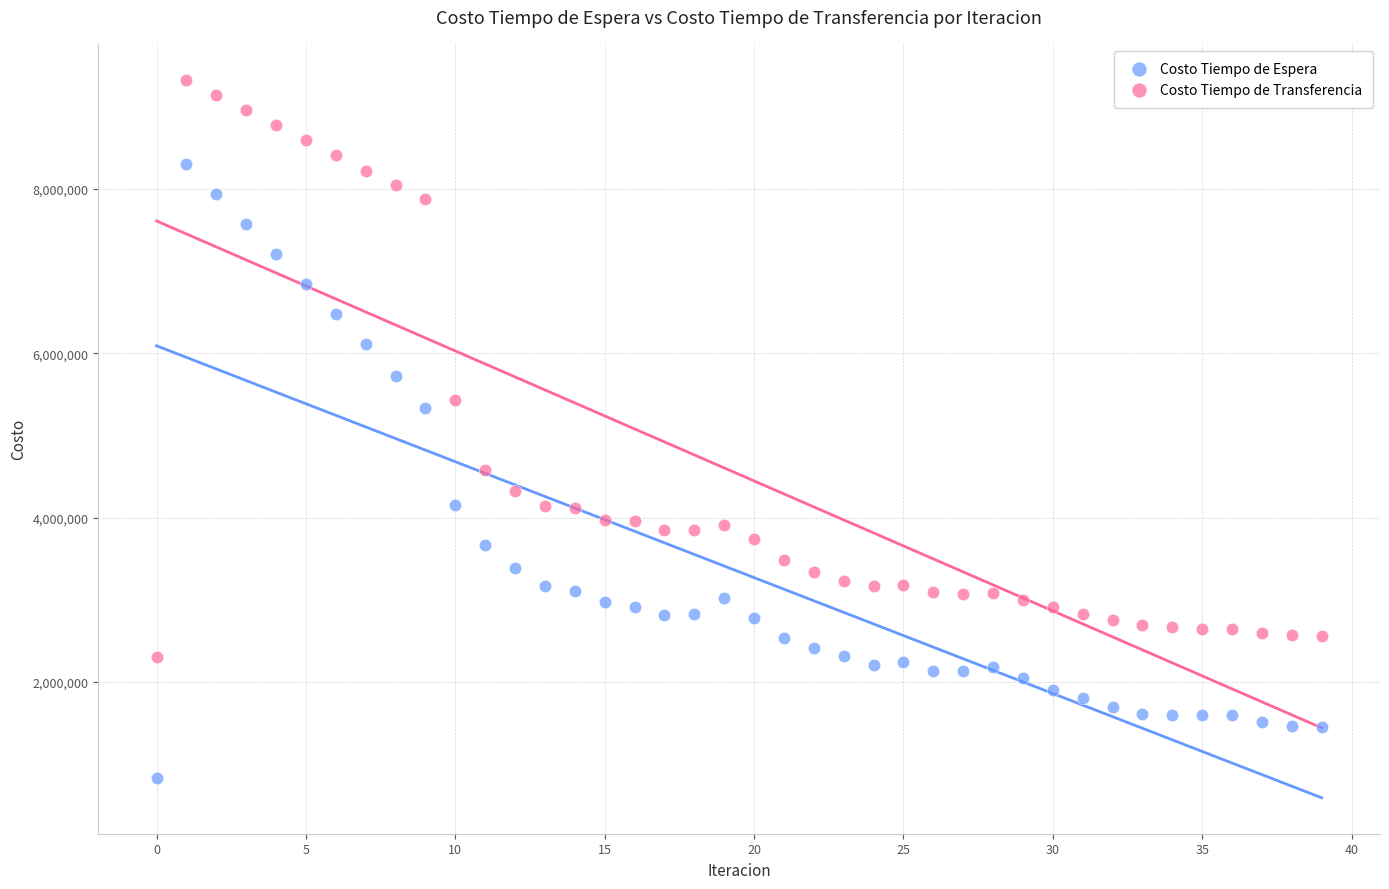

What are all the series names shown in the legend?

Costo Tiempo de Espera, Costo Tiempo de Transferencia